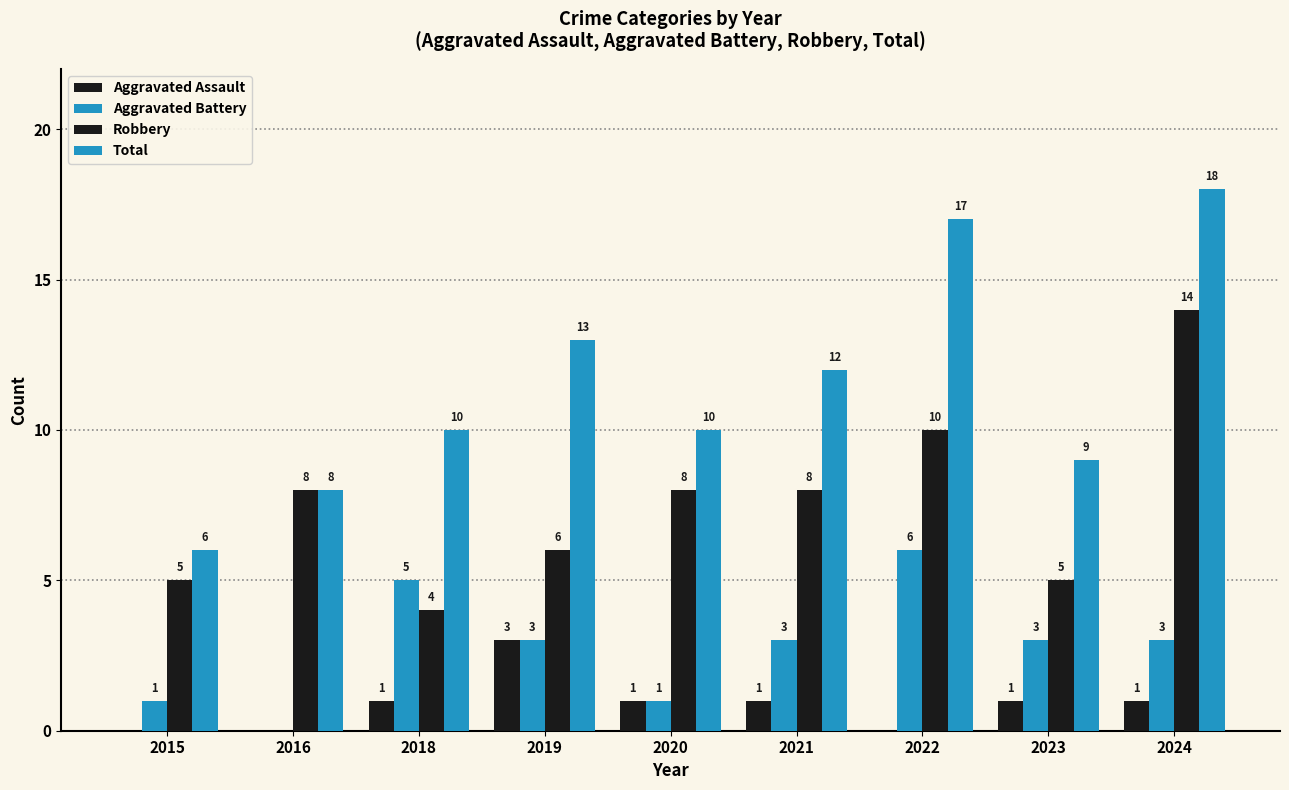

Are the bars grouped side by side (vs. stacked)?

Yes